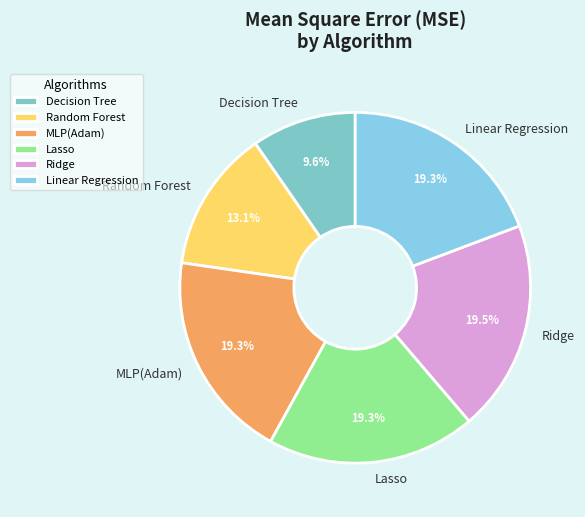

The Linear Regression slice represents 25% of the pie. True or false?

False